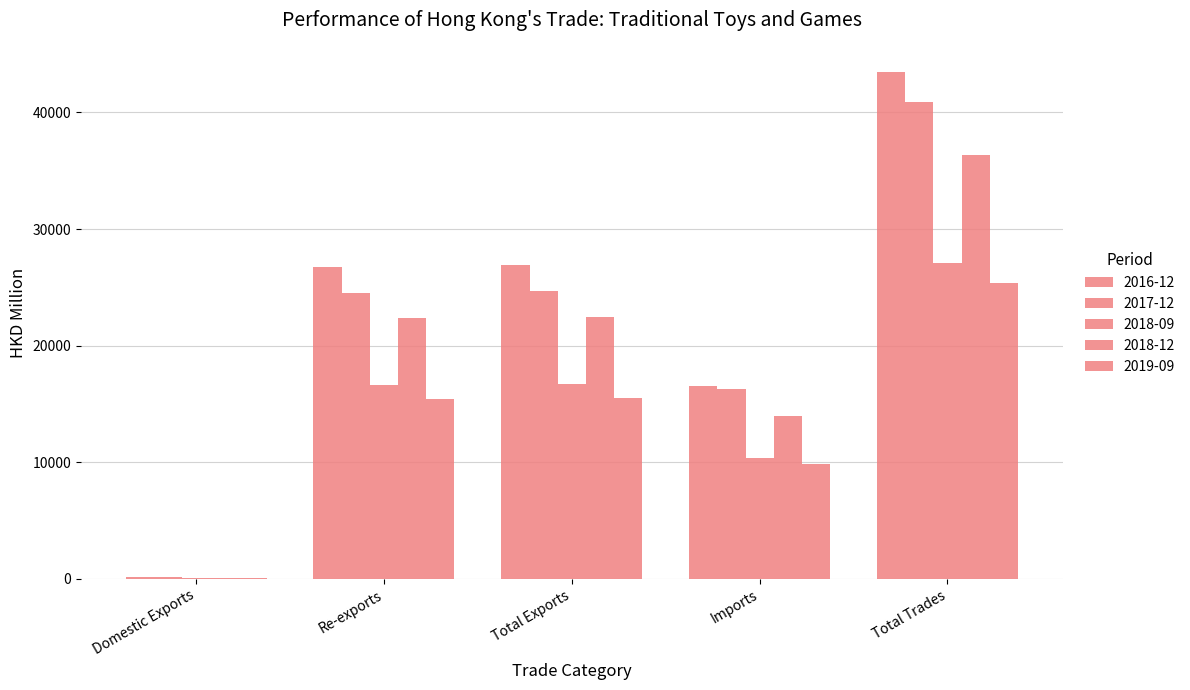

Which category has the lowest value across all series?

Domestic Exports